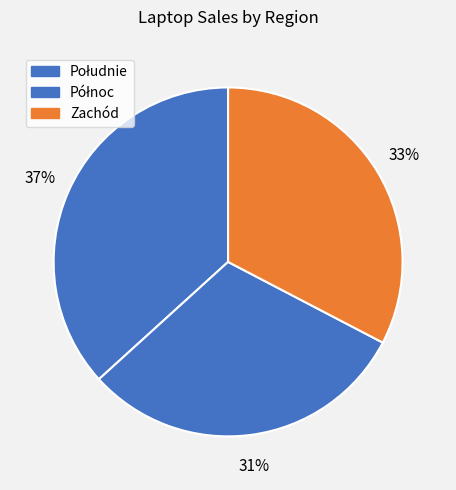

Between Zachód and Południe, which is larger?

Południe